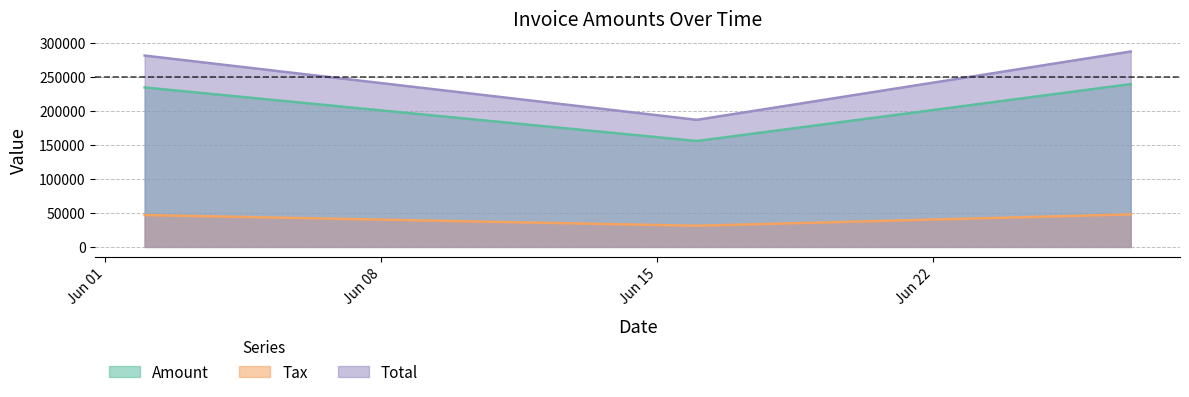

Count the number of data series in this chart.

3